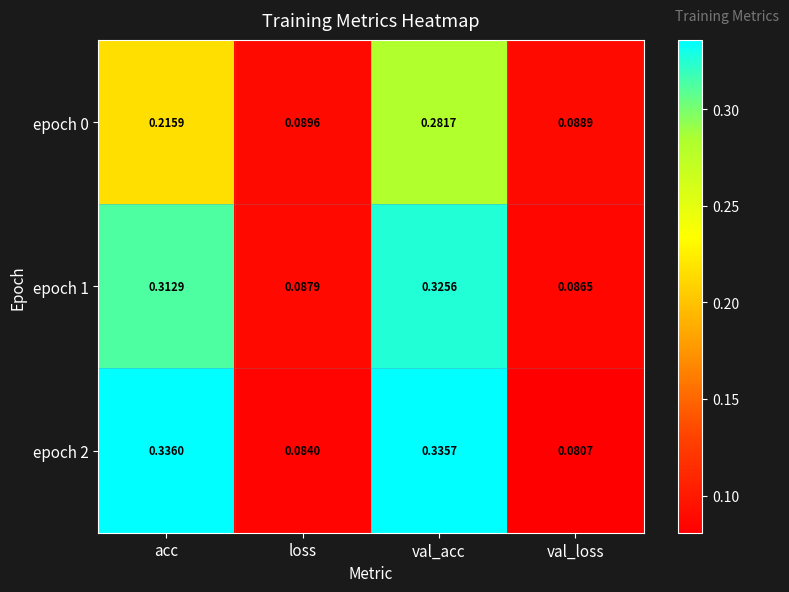

Rank the series at acc from highest to lowest value.

epoch 2, epoch 1, epoch 0